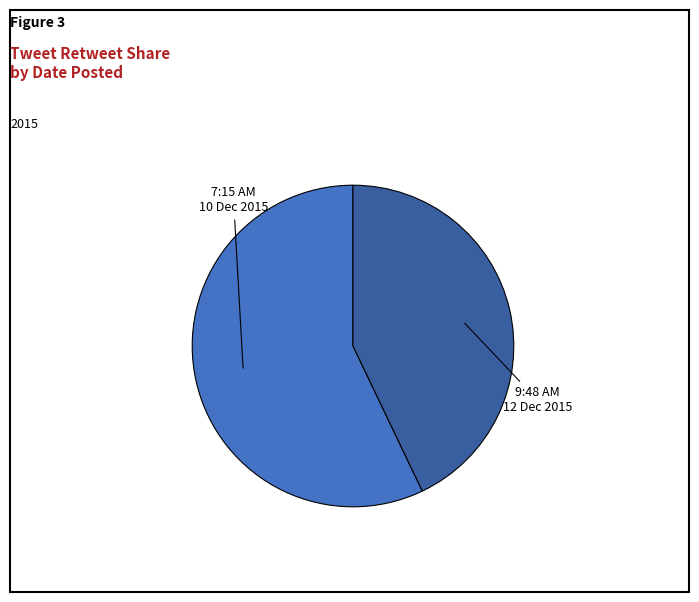

Count the number of slices in the pie.

2